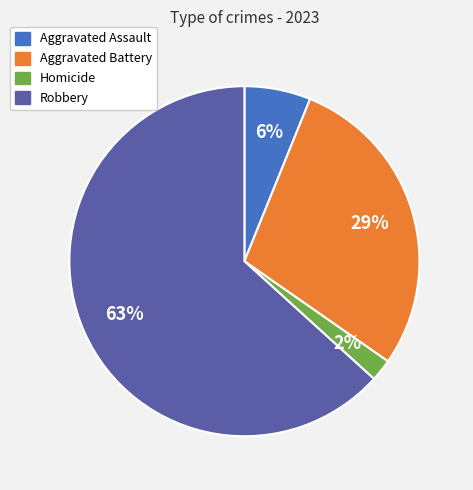

Is there any slice that represents more than half of the pie?

Yes